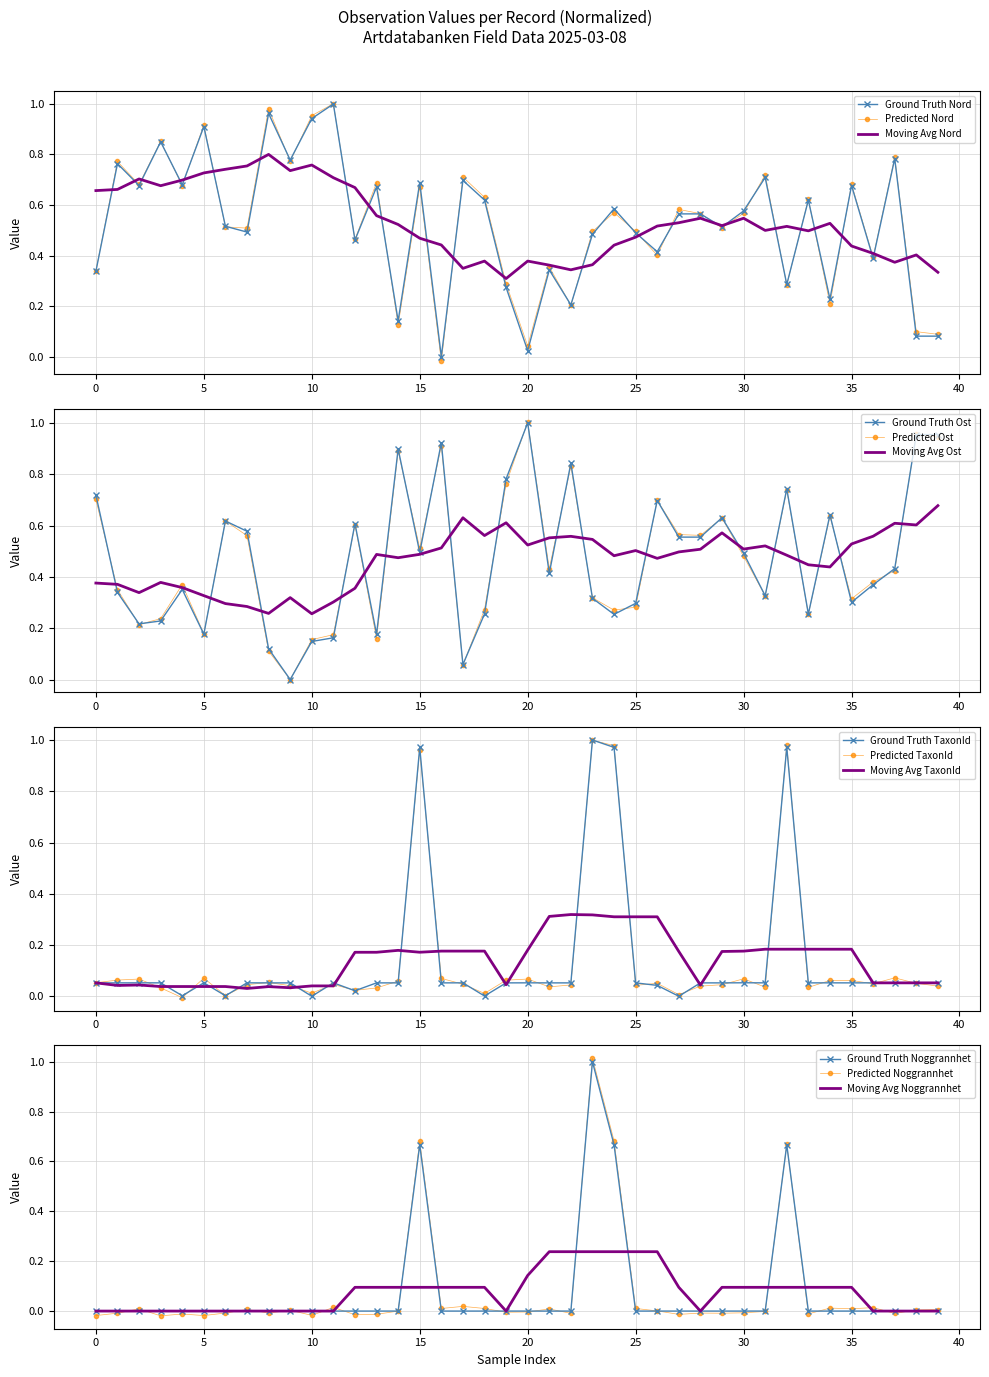

Where do Ost and Noggrannhet first cross each other?

14 and 15